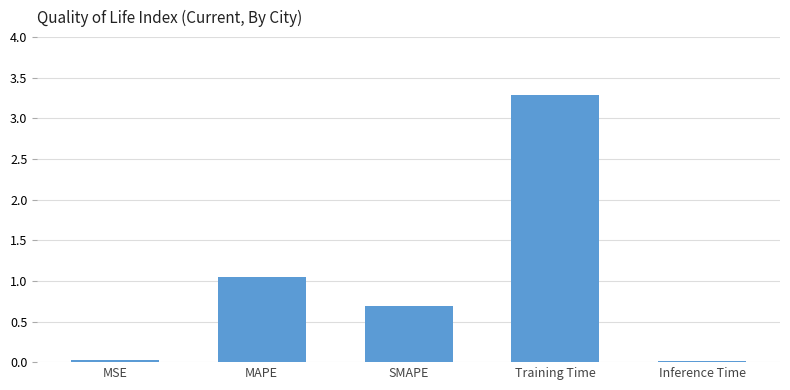

Where is the data nearest to the value 1?

MAPE